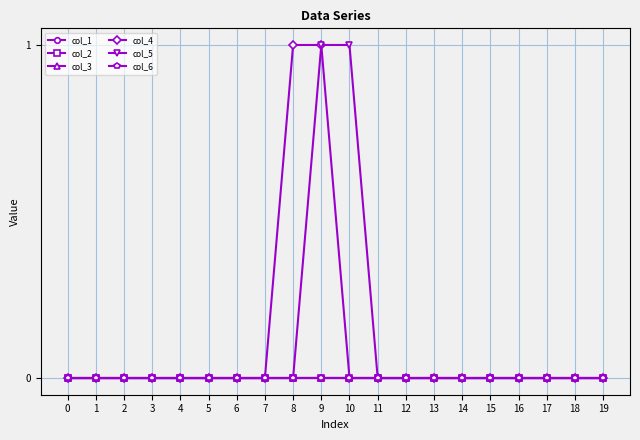

True or false: col_5 and col_2 intersect in this chart.

False